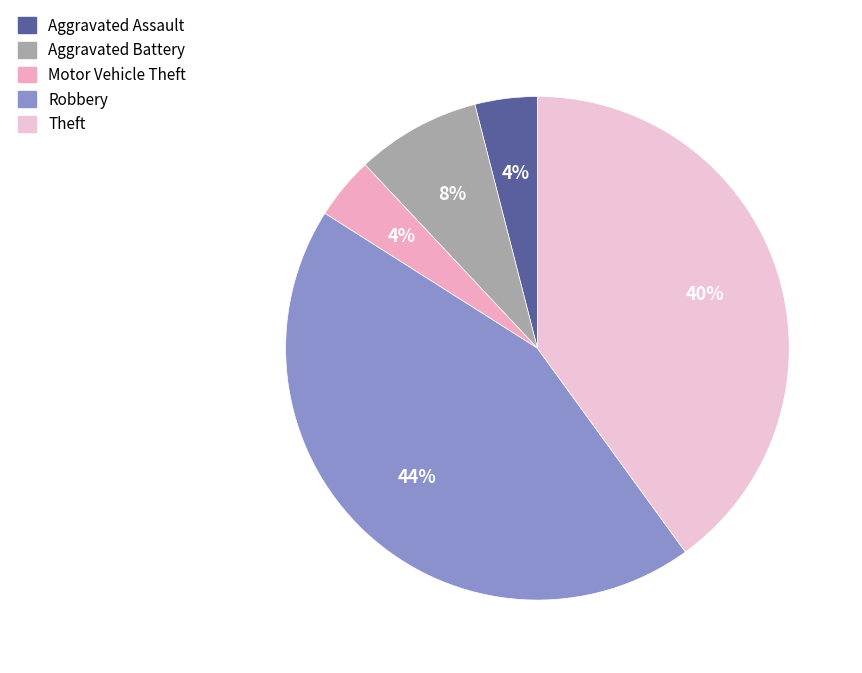

Which slice is the largest?

Robbery